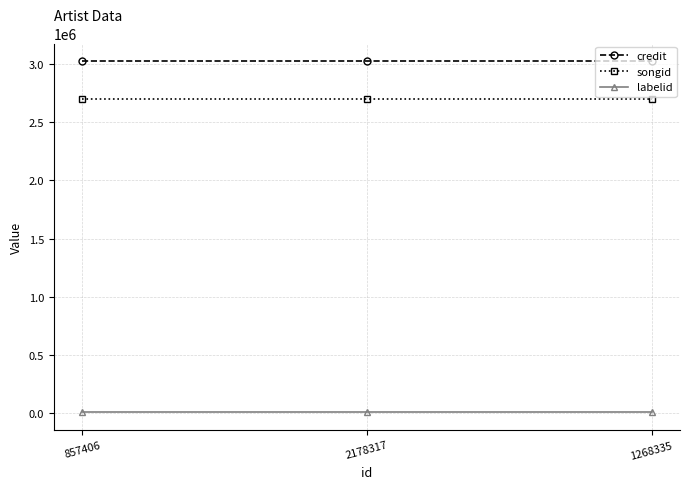

What is the spread (max minus min) of values at 857406?

3014355